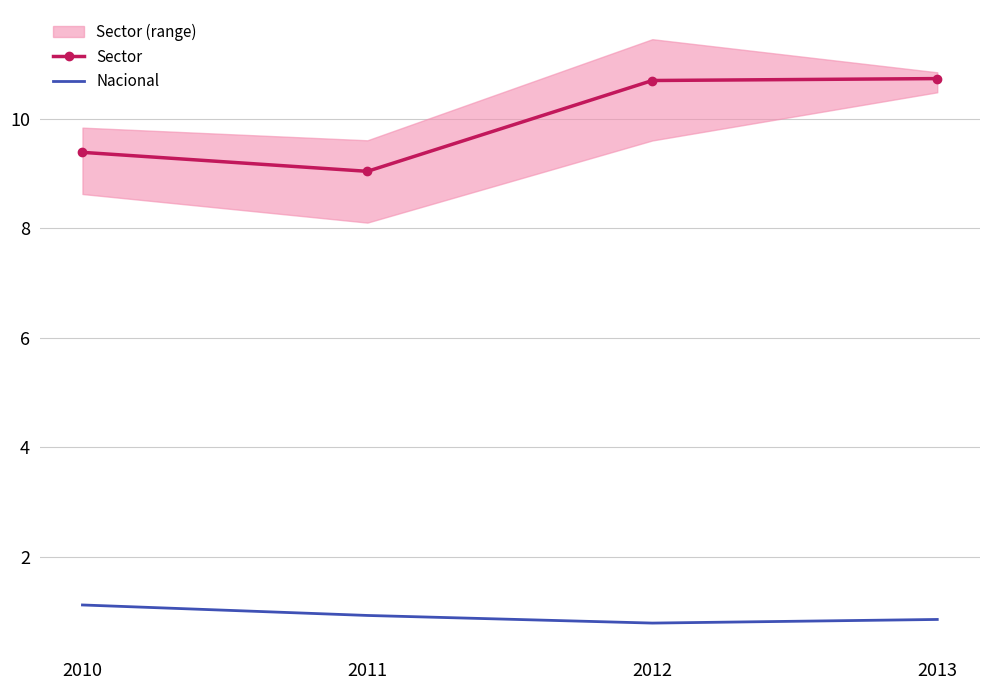

Is it true that Nacional equals 1.5 at 2011?

False